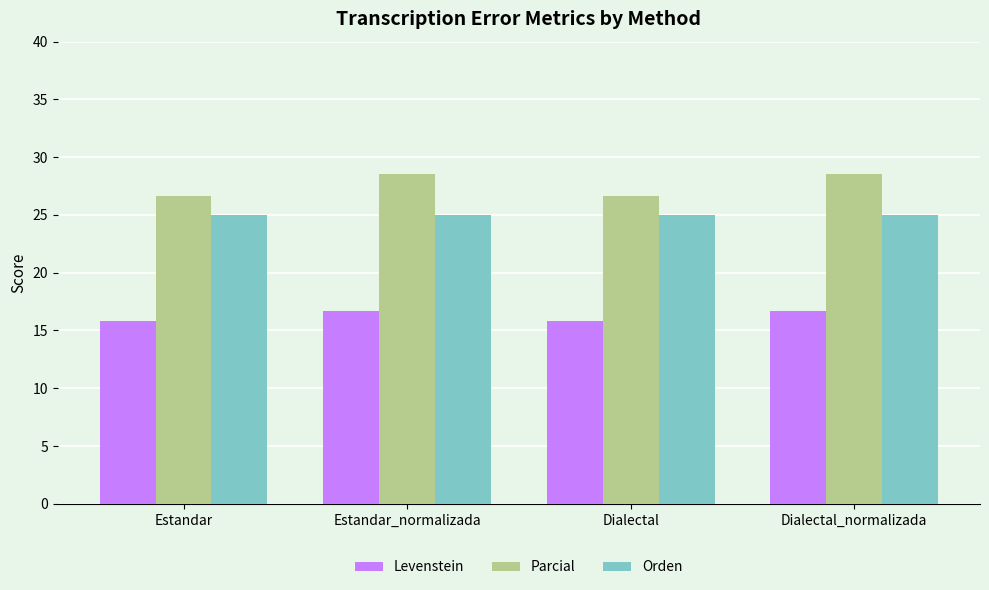

What is the smallest value displayed?

15.8